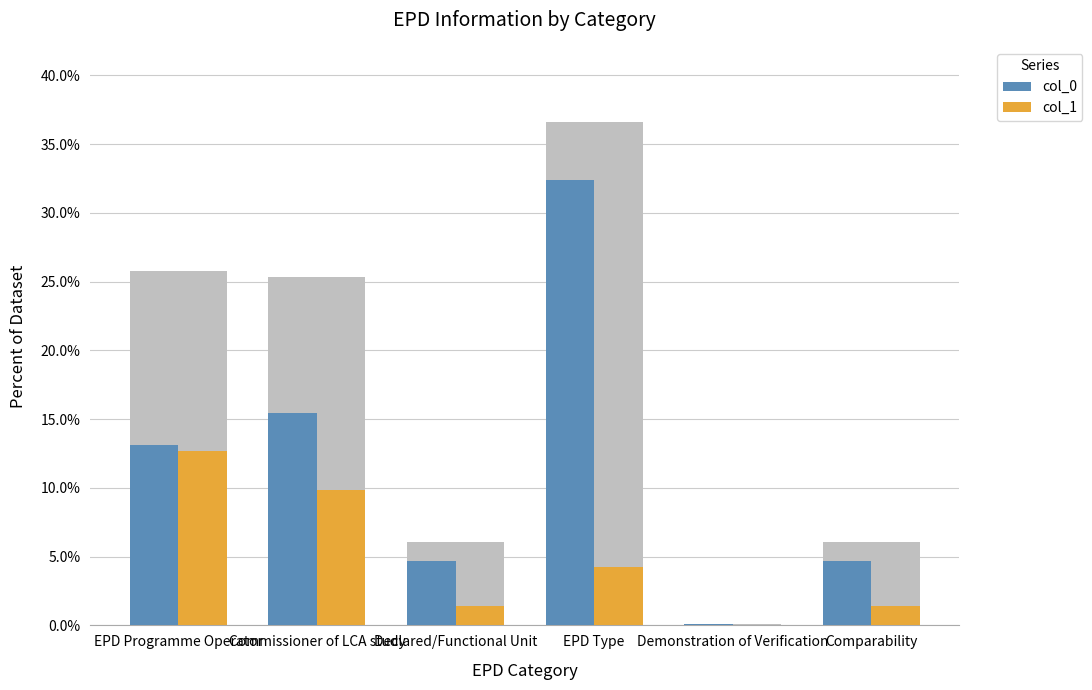

At how many categories does at least one series exceed 17?

1